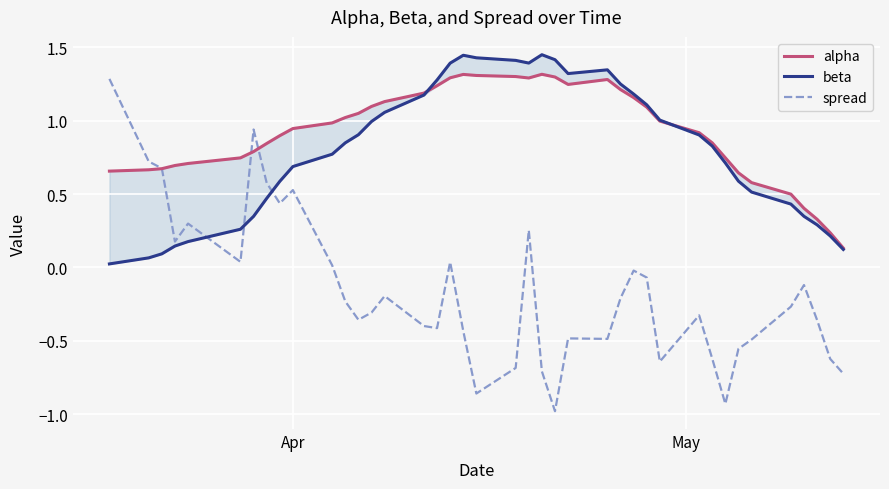

In beta, how many points are higher than both neighbors (excluding endpoints)?

3